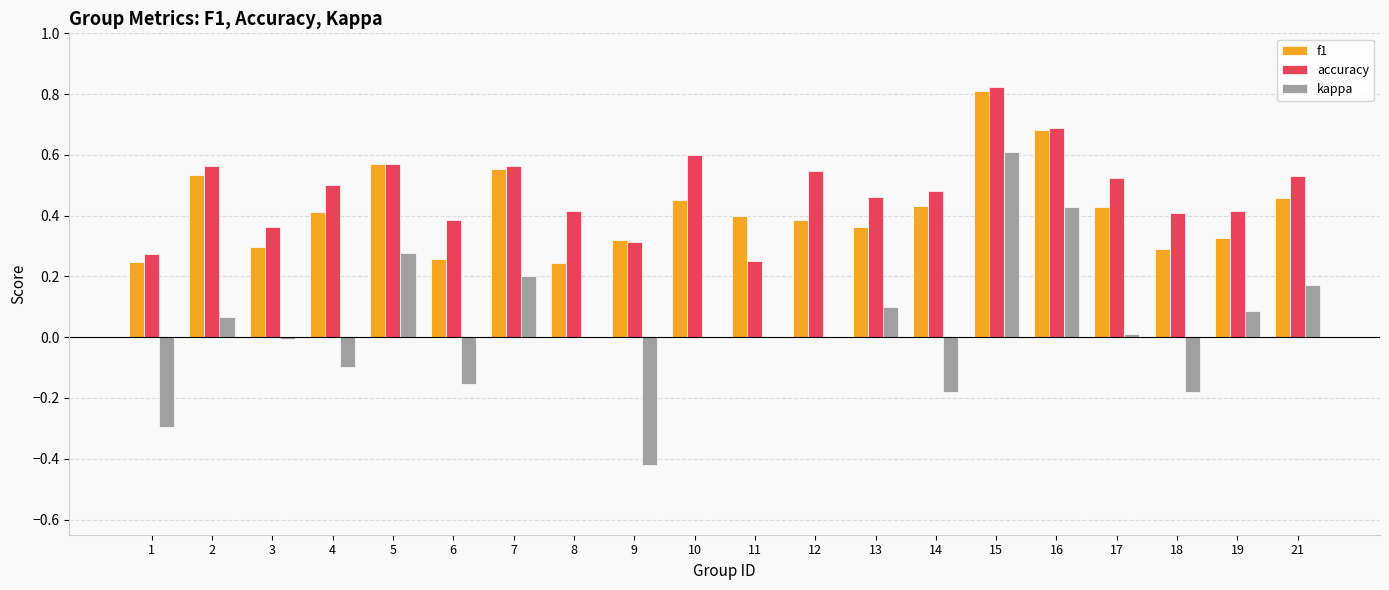

How many series are shown in this chart?

3